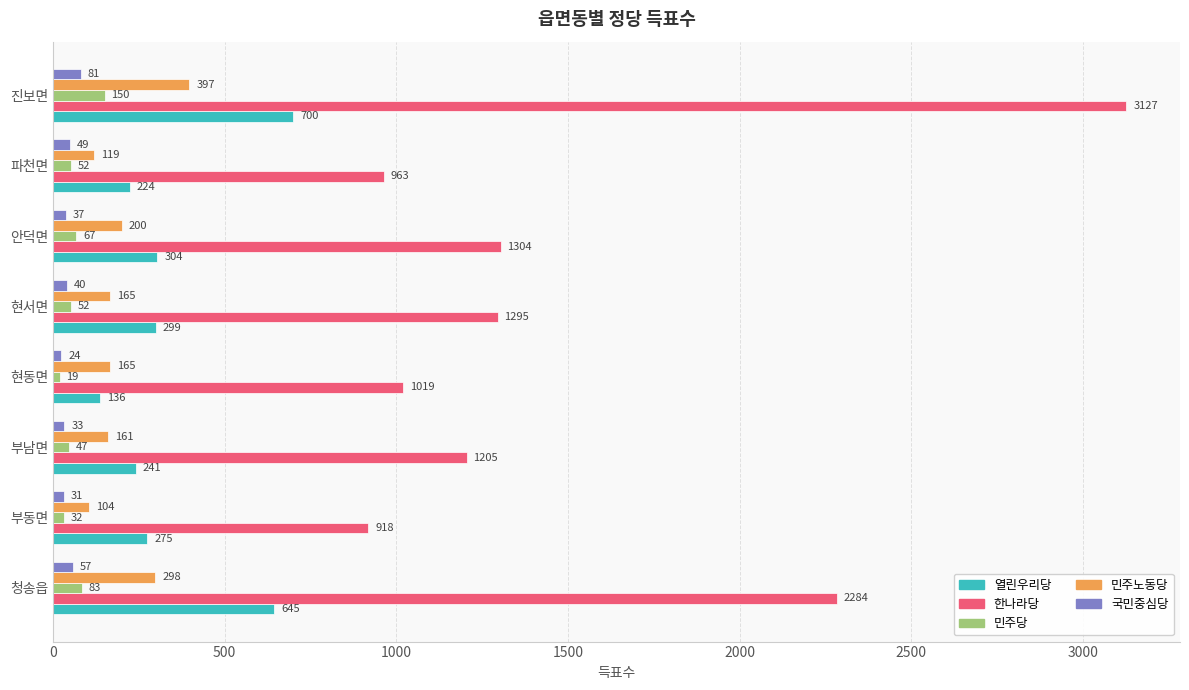

What is the greatest value displayed?

3127